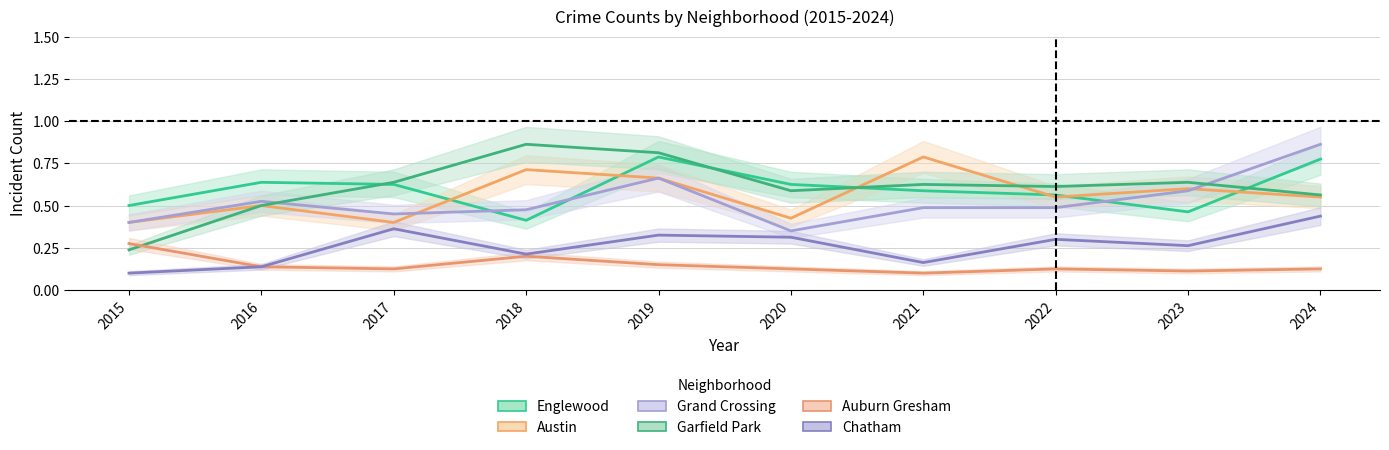

What is the value of the Garfield Park point at the 5th from the left?

0.8